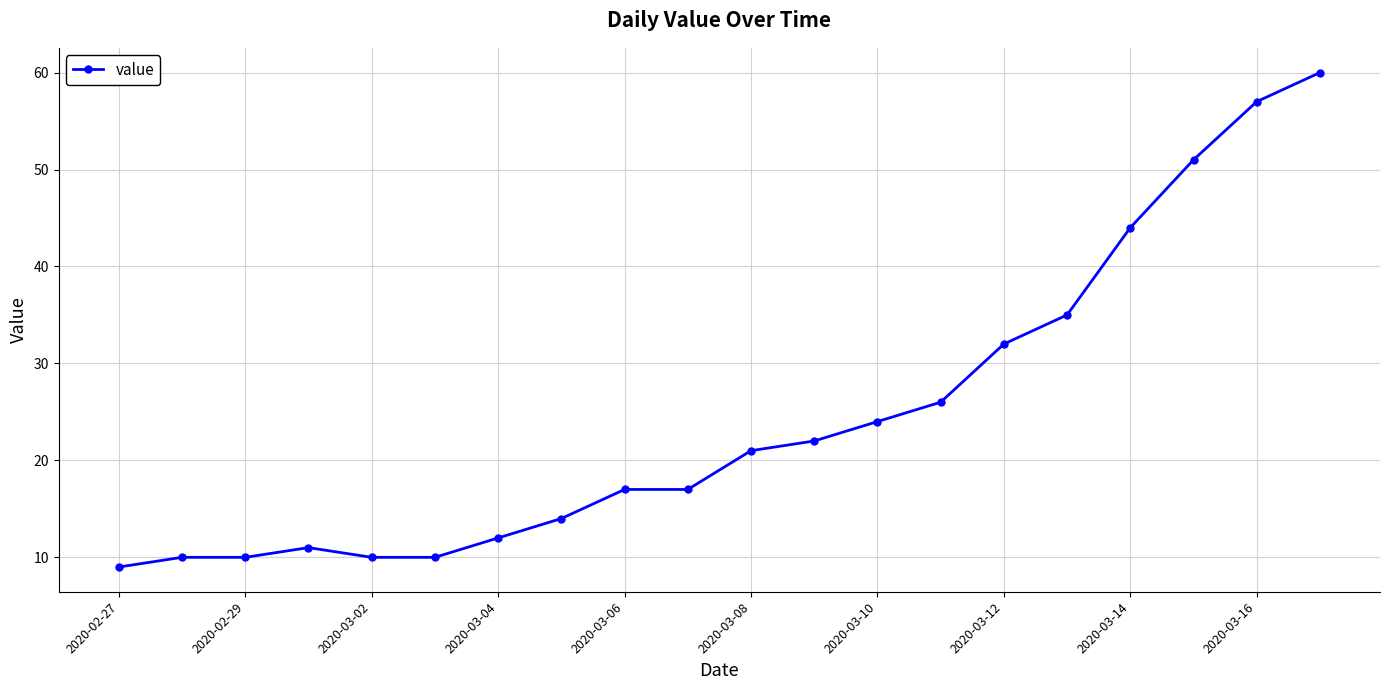

What is the greatest value displayed?

60